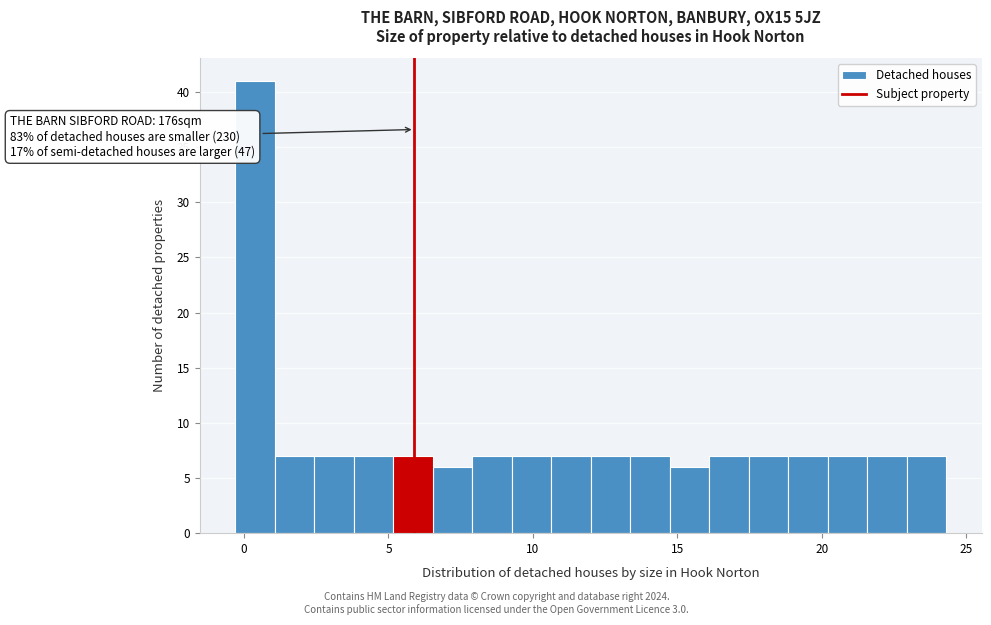

Read against the x-axis, roughly where is the centre of the tallest bar?

0.5